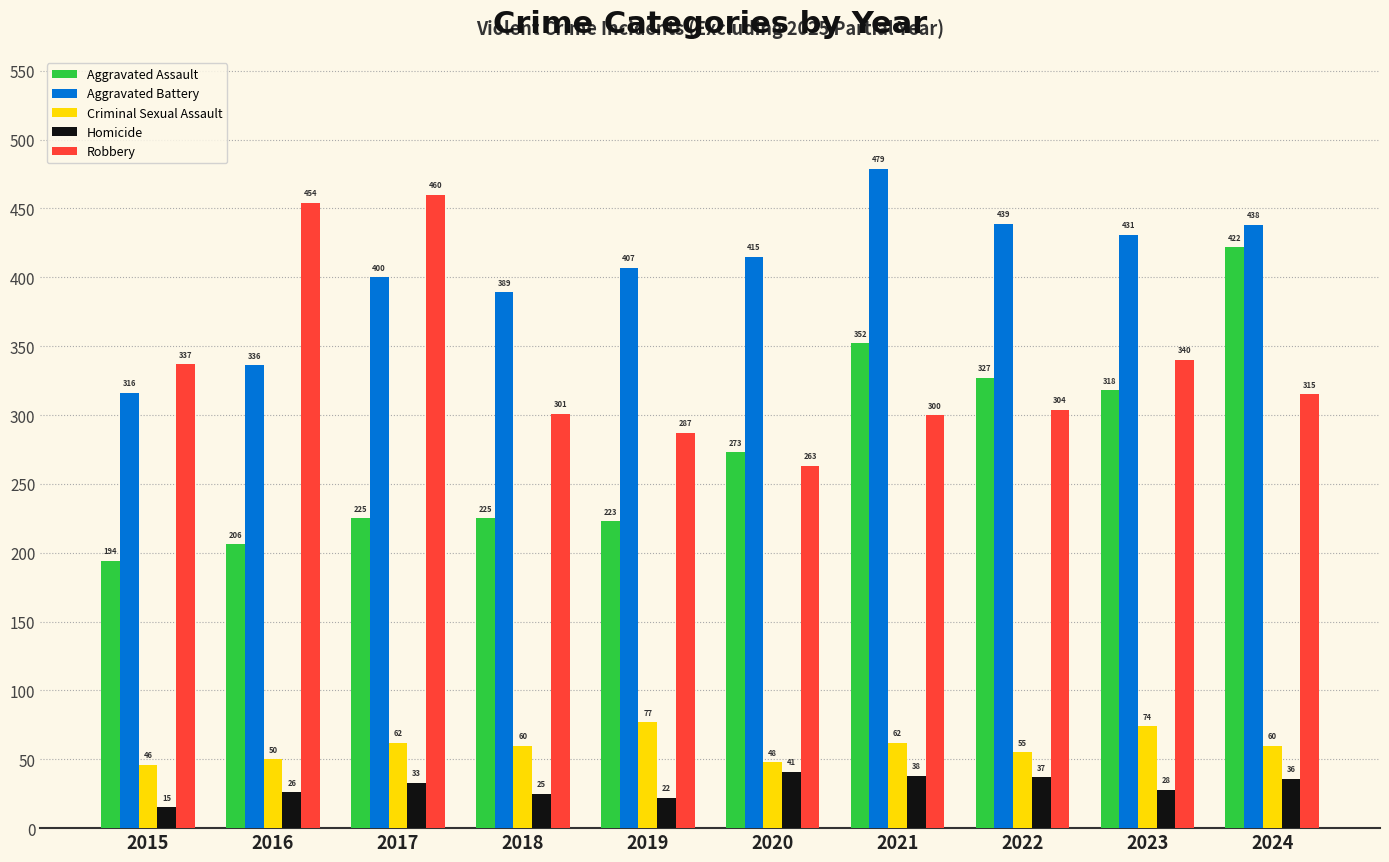

Is it true that Aggravated Assault equals 327 at 2022?

True